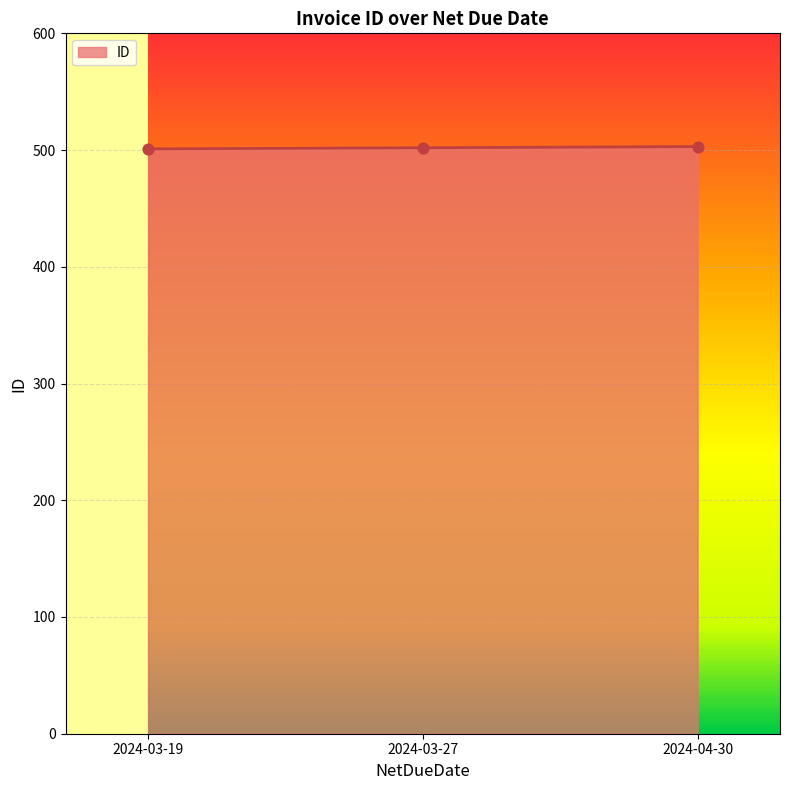

What is the ratio of the value at 2024-03-19 to the value at 2024-03-27?

1.0